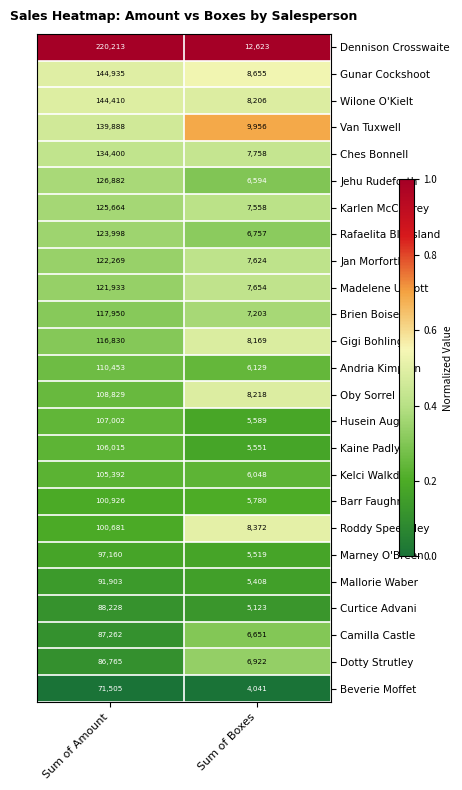

At Sum of Boxes, list the series in order from largest to smallest.

Dennison Crosswaite, Van Tuxwell, Gunar Cockshoot, Roddy Speechley, Oby Sorrel, Wilone O'Kielt, Gigi Bohling, Ches Bonnell, Madelene Upcott, Jan Morforth, Karlen McCaffrey, Brien Boise, Dotty Strutley, Rafaelita Blaksland, Camilla Castle, Jehu Rudeforth, Andria Kimpton, Kelci Walkden, Barr Faughny, Husein Augar, Kaine Padly, Marney O'Breen, Mallorie Waber, Curtice Advani, Beverie Moffet